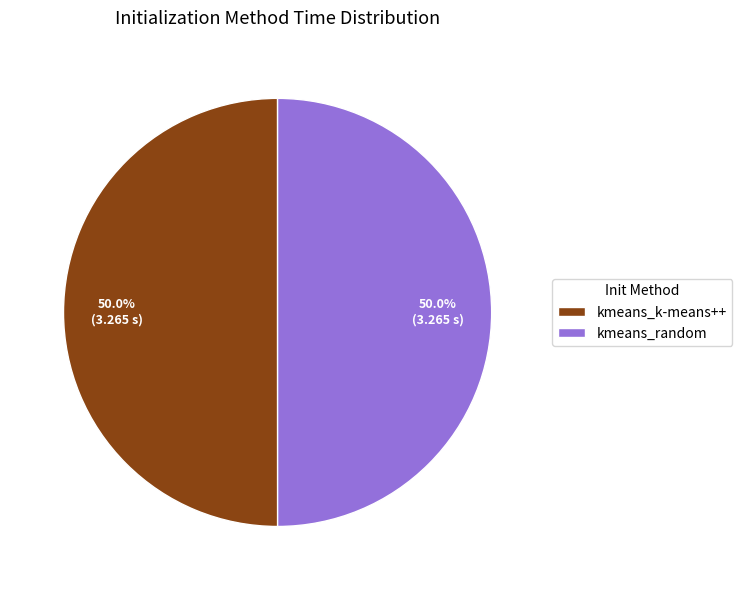

True or false: kmeans_k-means++ accounts for 50% of the total.

True